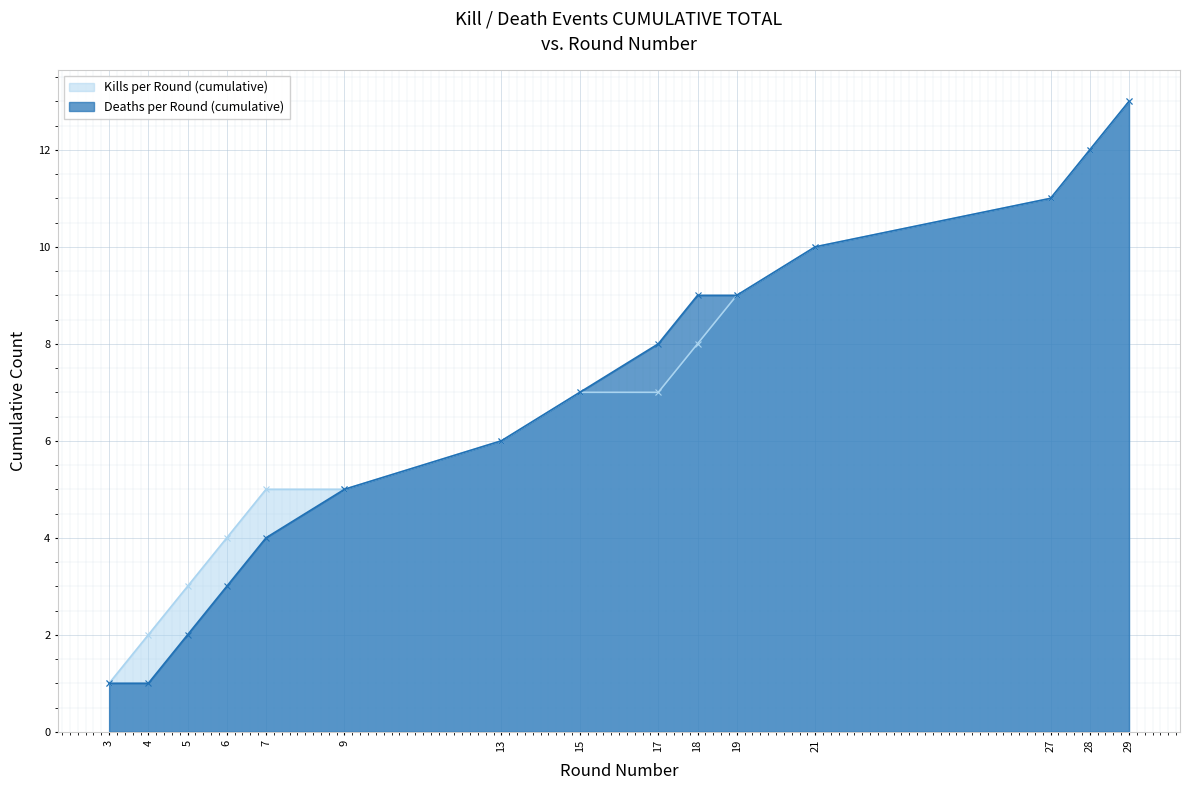

What are all the series names shown in the legend?

Kills per Round (cumulative), Deaths per Round (cumulative)